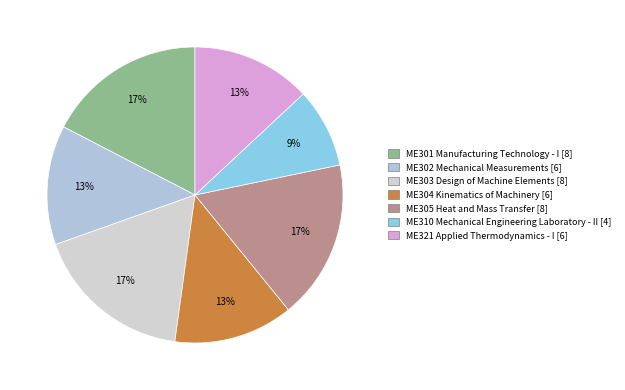

Which slice is the smallest?

ME310 Mechanical Engineering Laboratory - II